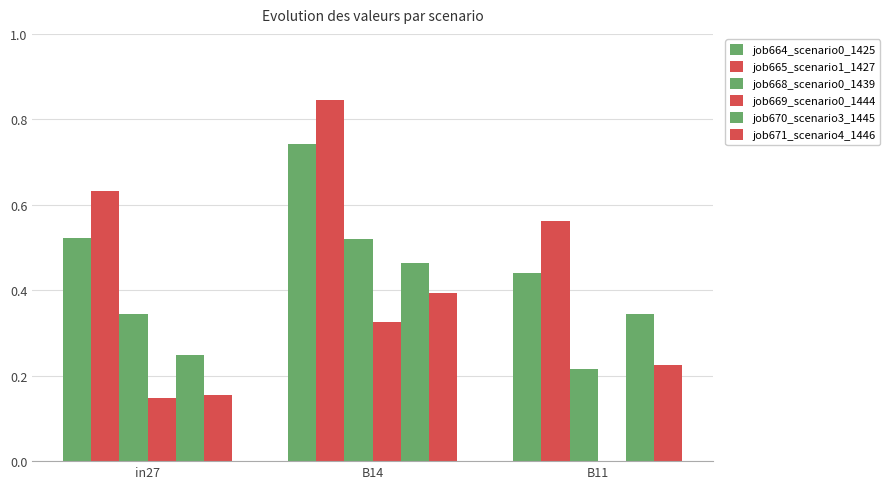

How many series are shown in this chart?

6